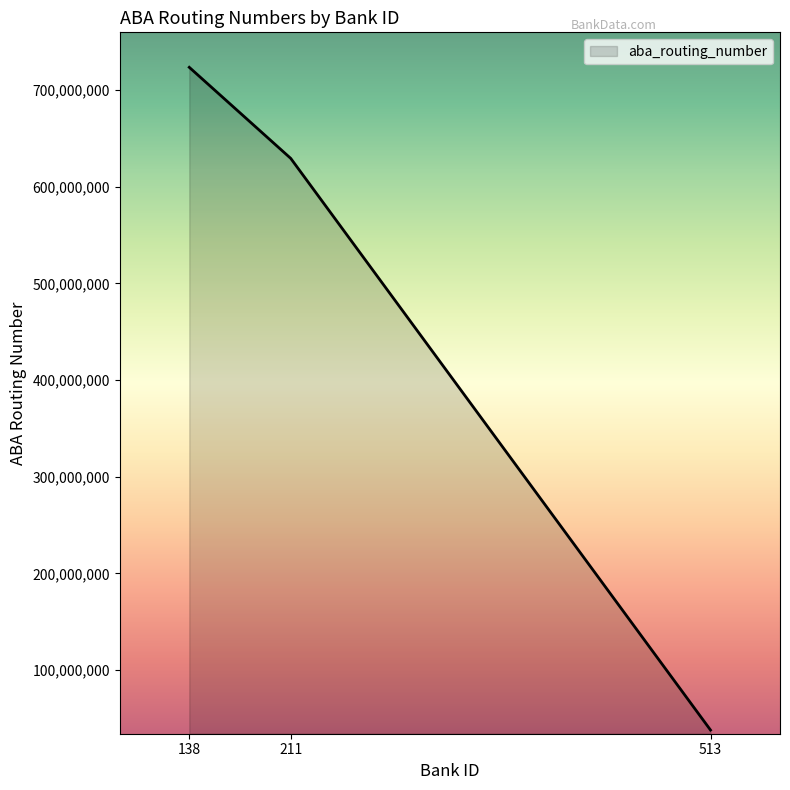

Is it true that the value at 138 is 972007431?

False